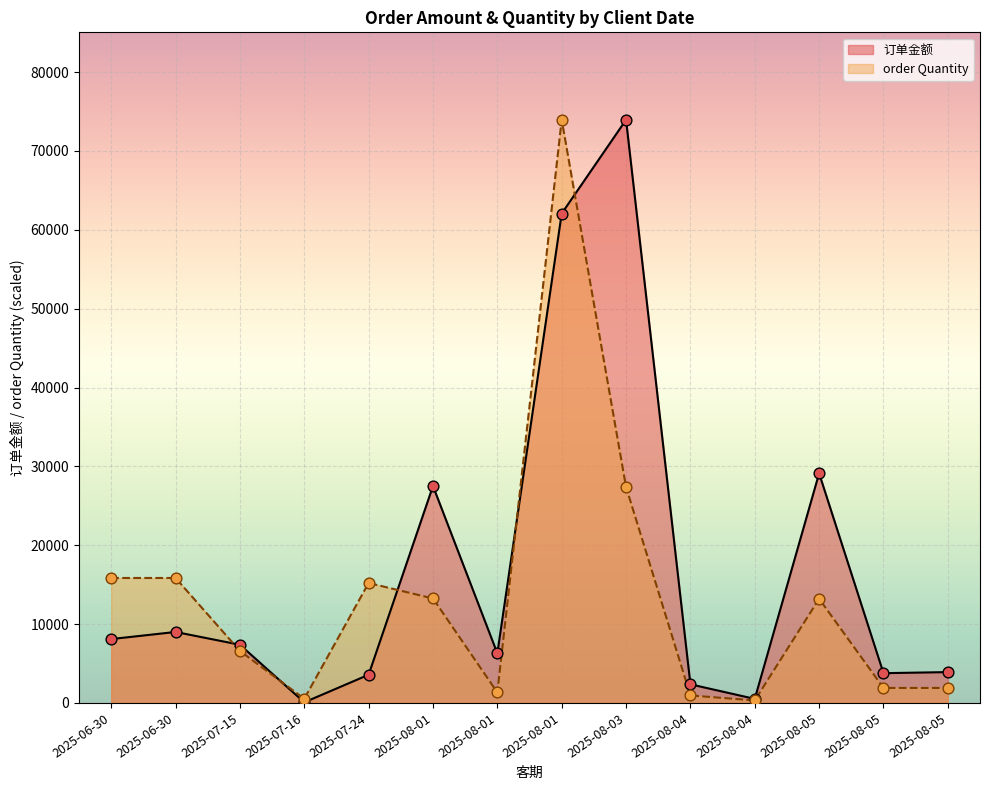

What is the total value across all series at 2025-07-24?

18789.6